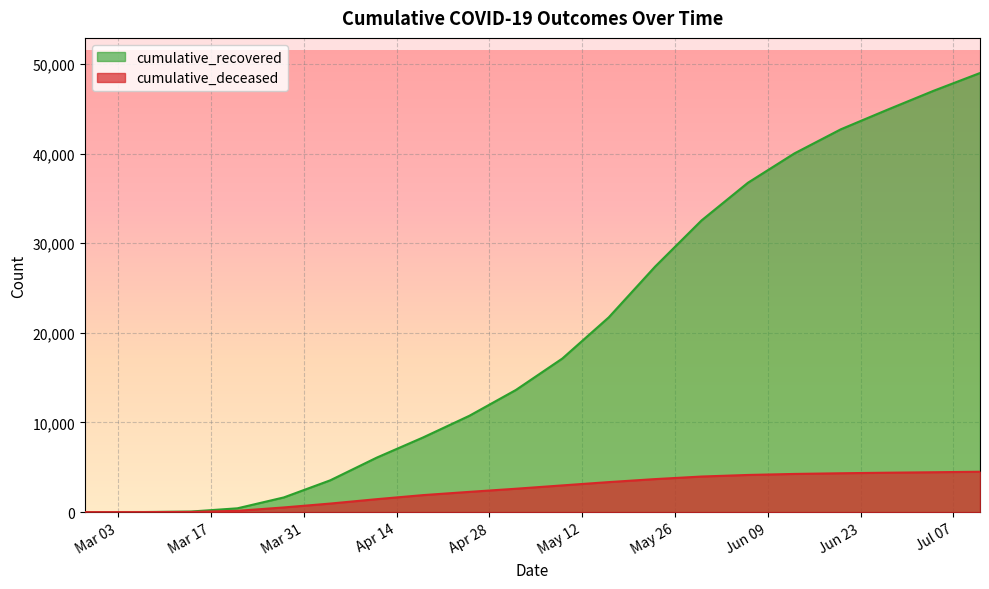

True or false: cumulative_deceased and cumulative_recovered intersect in this chart.

False